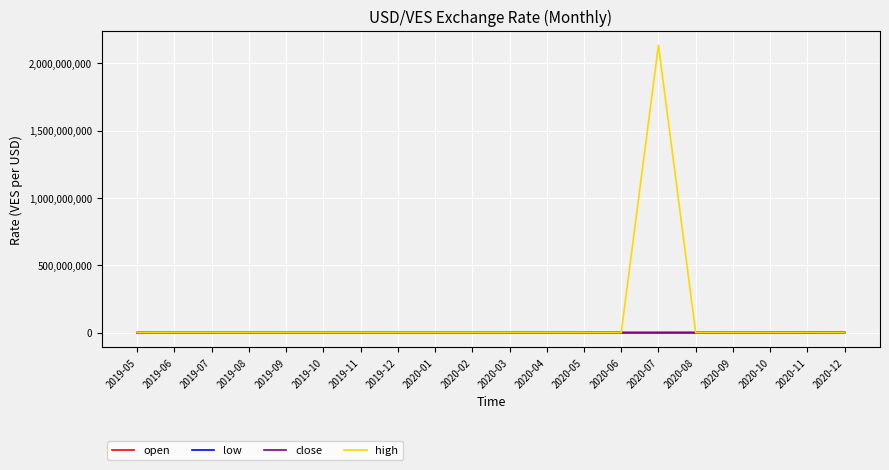

At which category is the sum across all series the highest?

2020-07